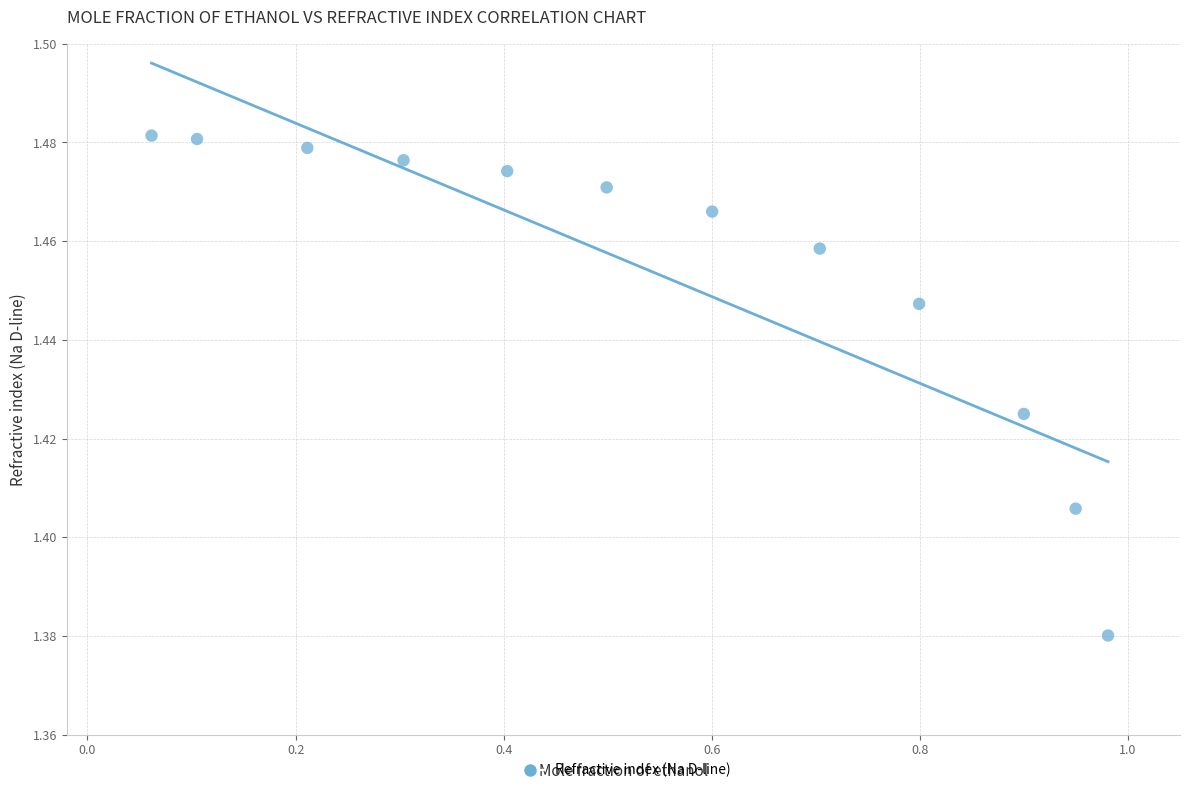

What is the range of X values (max minus min)?

0.9